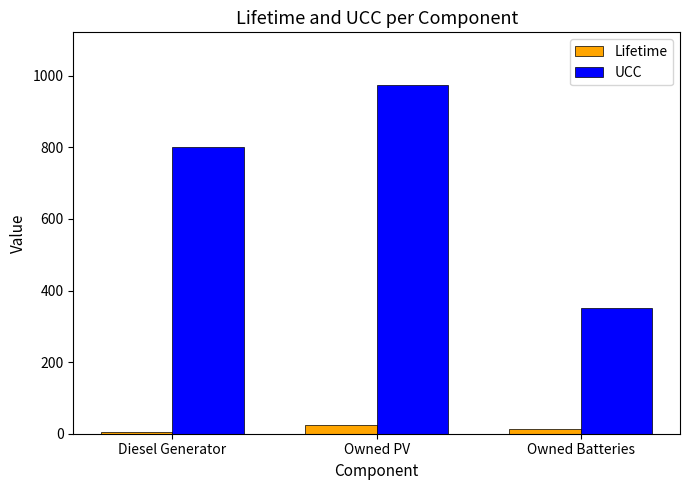

How many groups of bars are there?

3